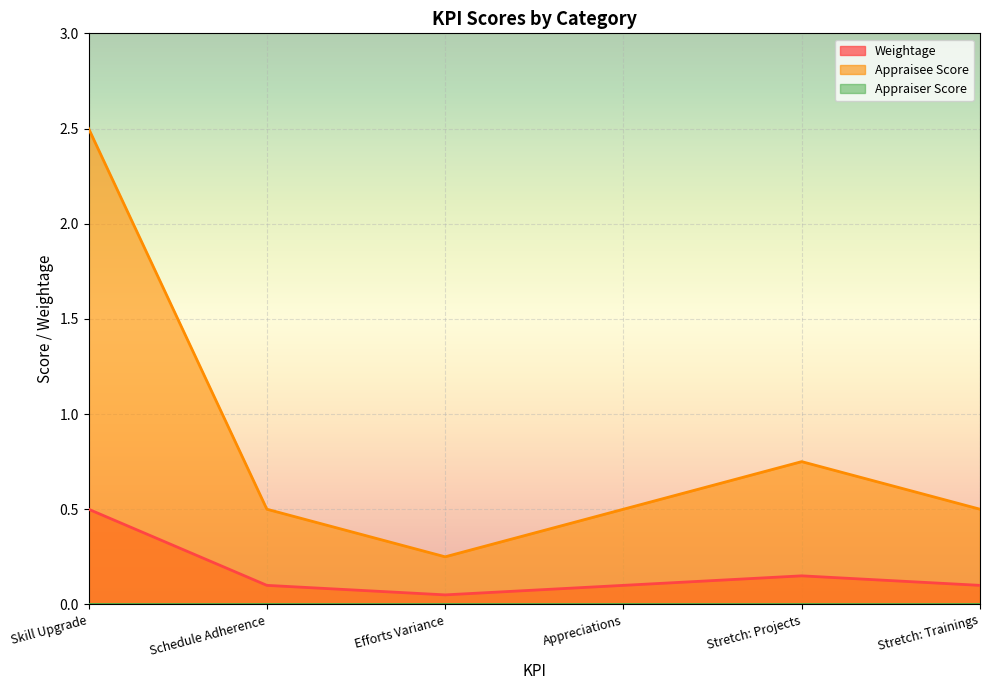

Count the number of data series in this chart.

3